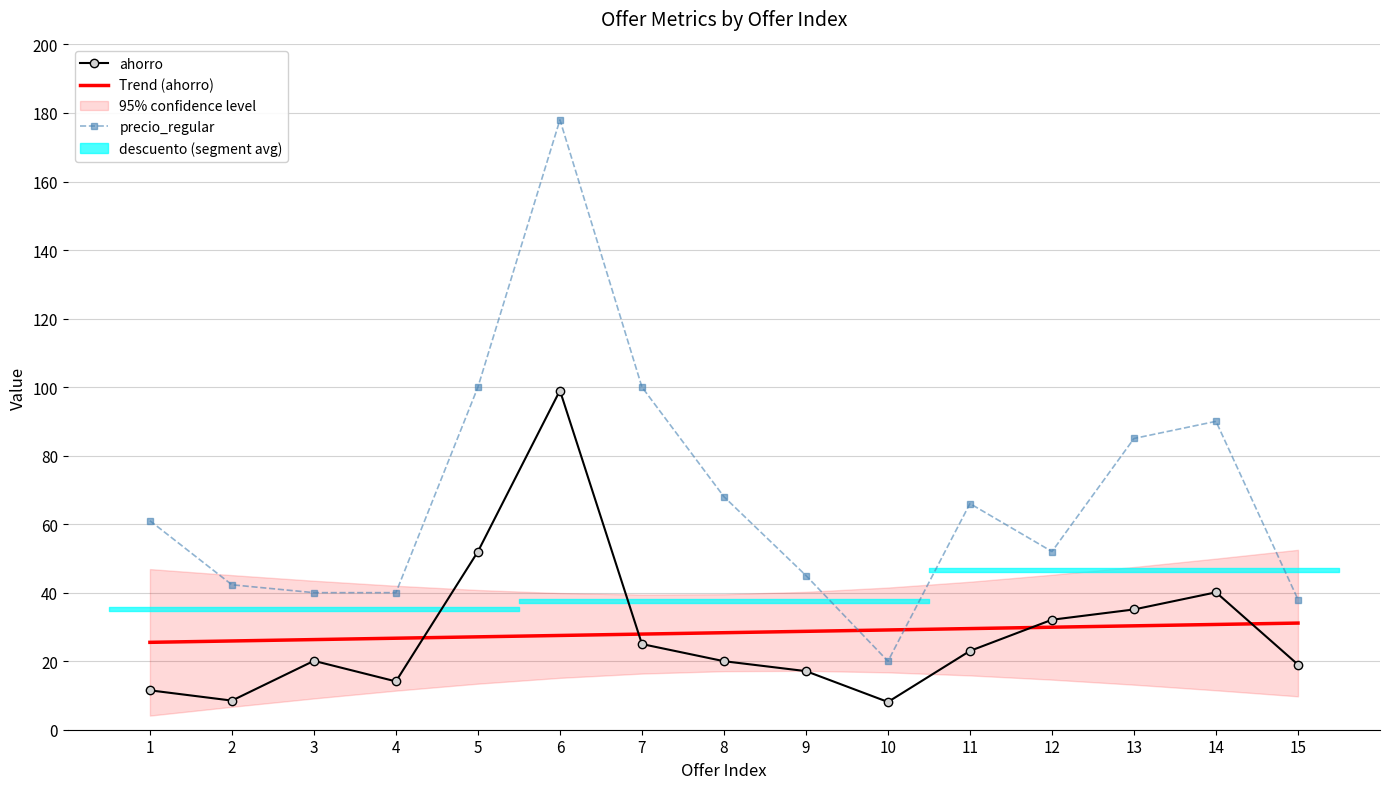

What is the total value across all series at 1?

98.0